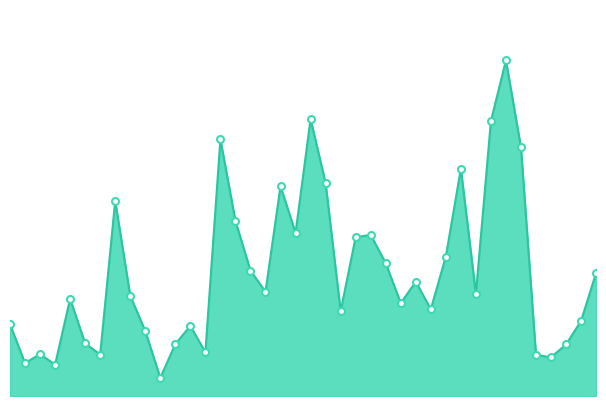

What is the difference between the maximum and second lowest values?

78600